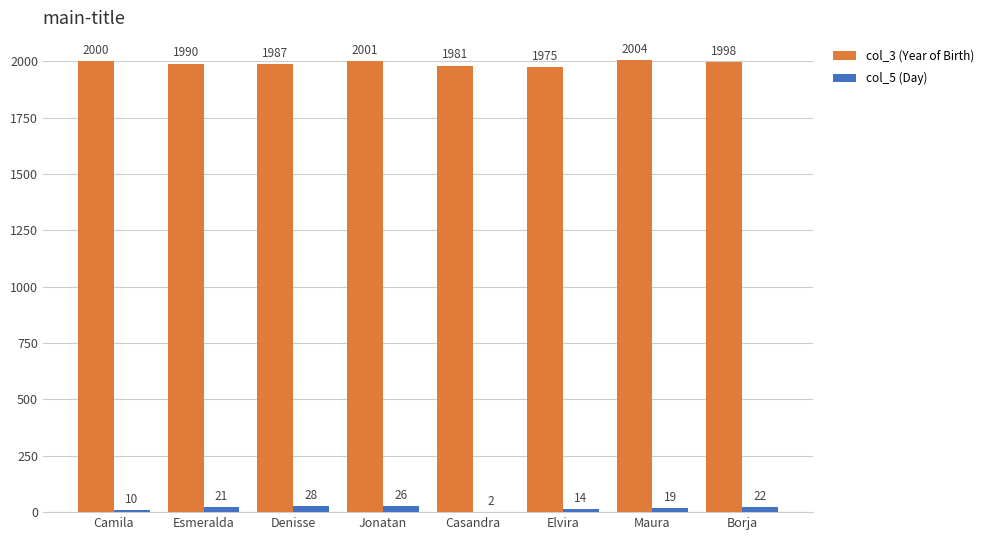

At which category is the sum across all series the highest?

Jonatan